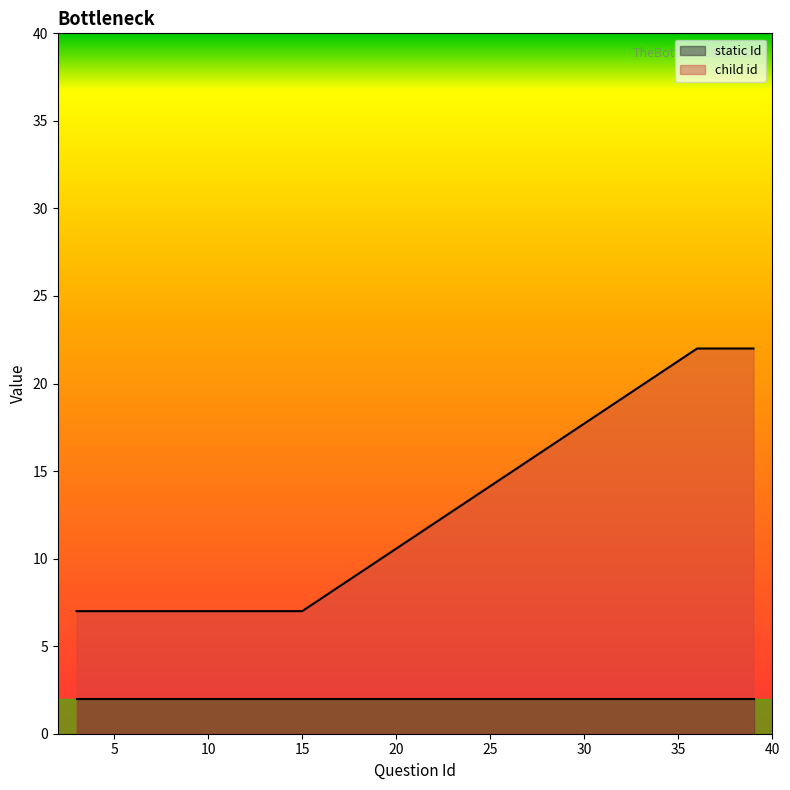

What is the change in value from 11 to 37?

+15.0